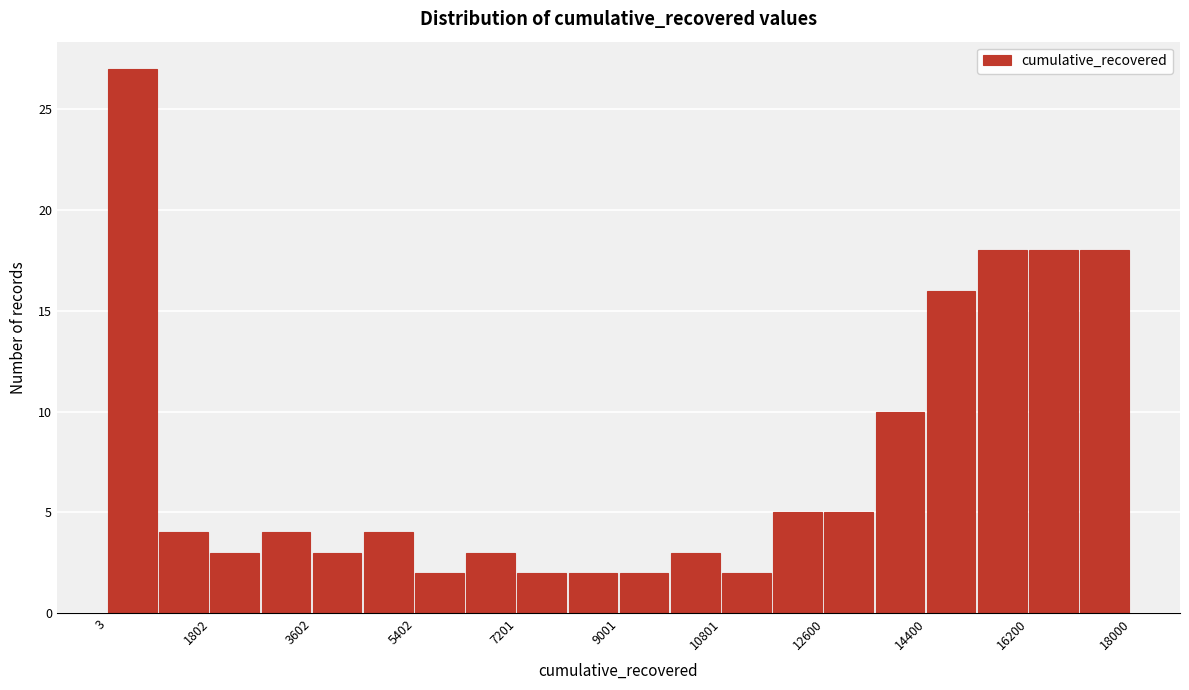

What is the height of the bar covering 7200 to 8200 on the x-axis? Neither the bar edges nor the heights are printed on the chart, so give them approximately, as read against the axes.

2